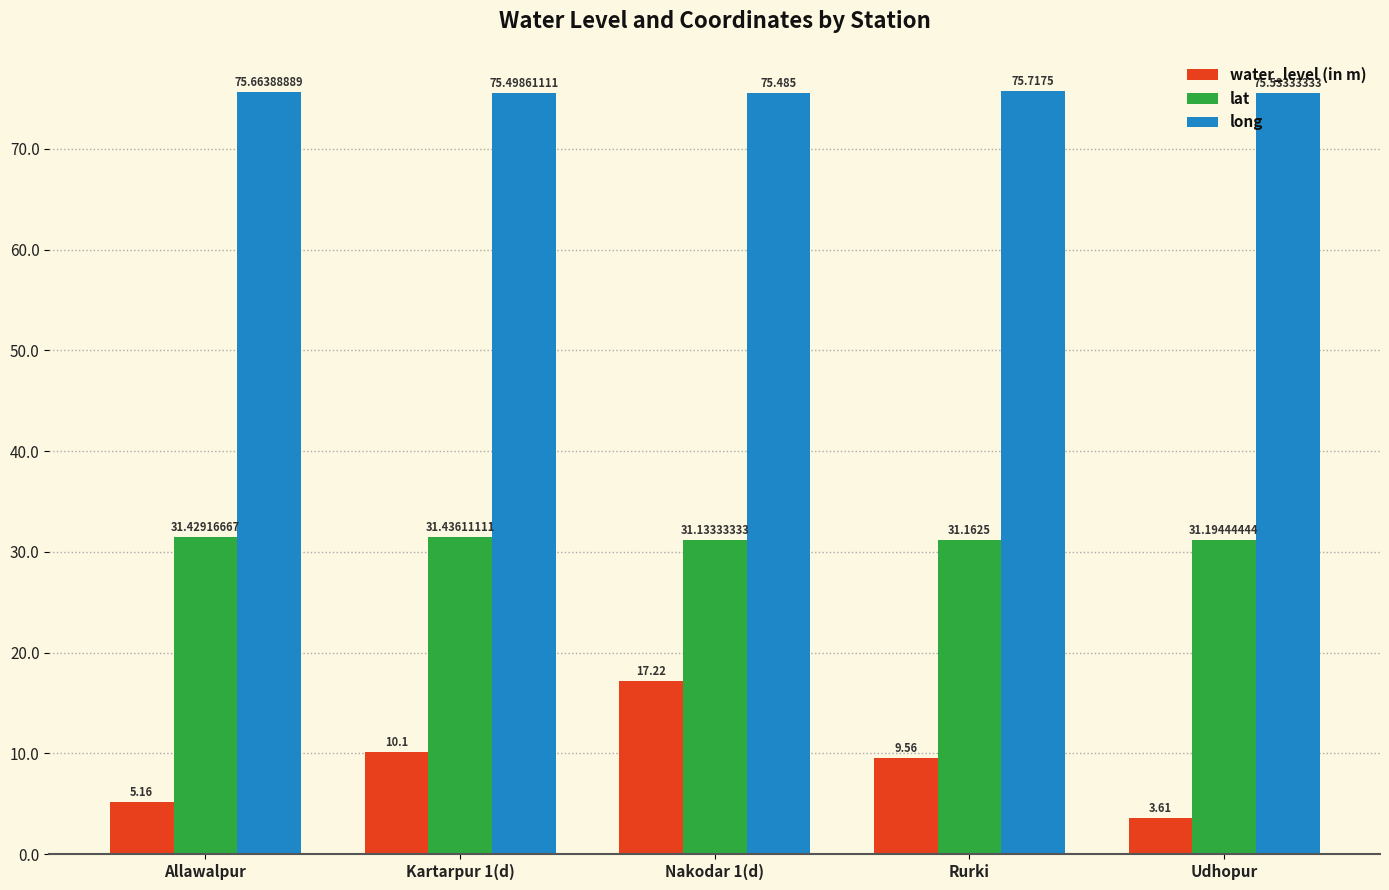

How many lat values are between 31 and 32?

5